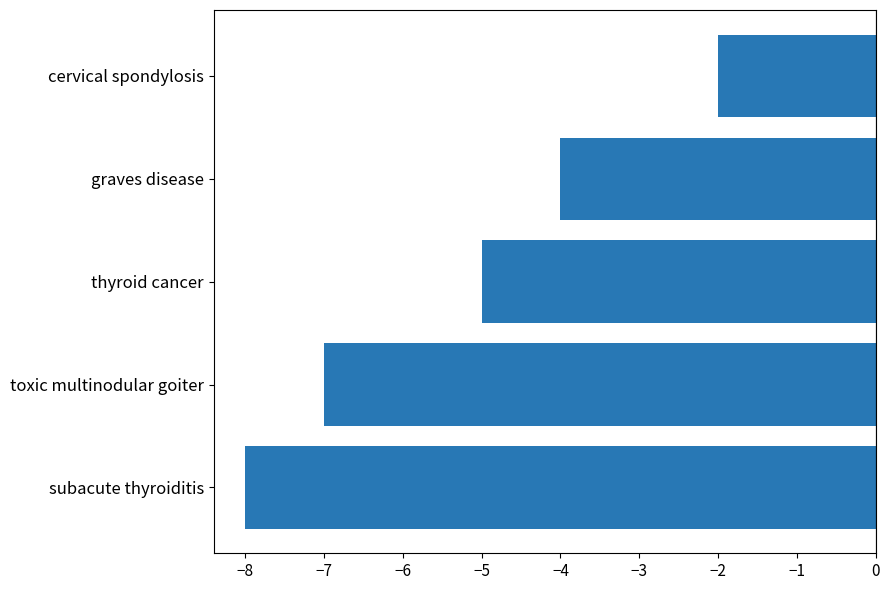

How many distinct data groups are displayed?

1